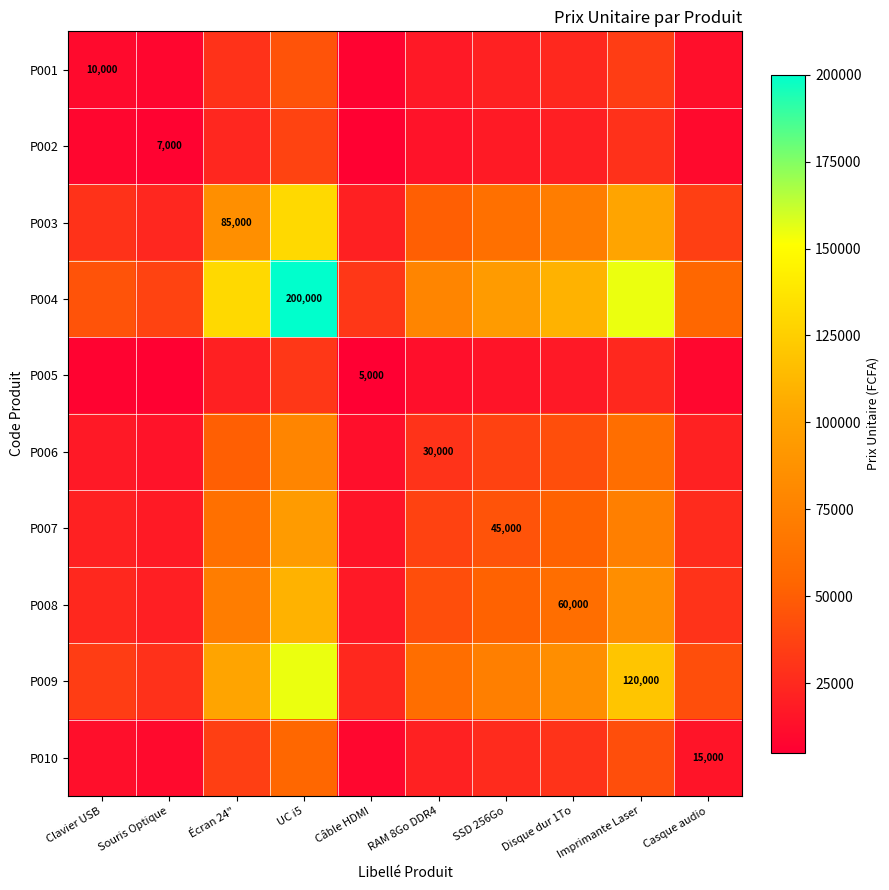

What is the difference between the maximum and minimum values in the P002 series?

31500.5